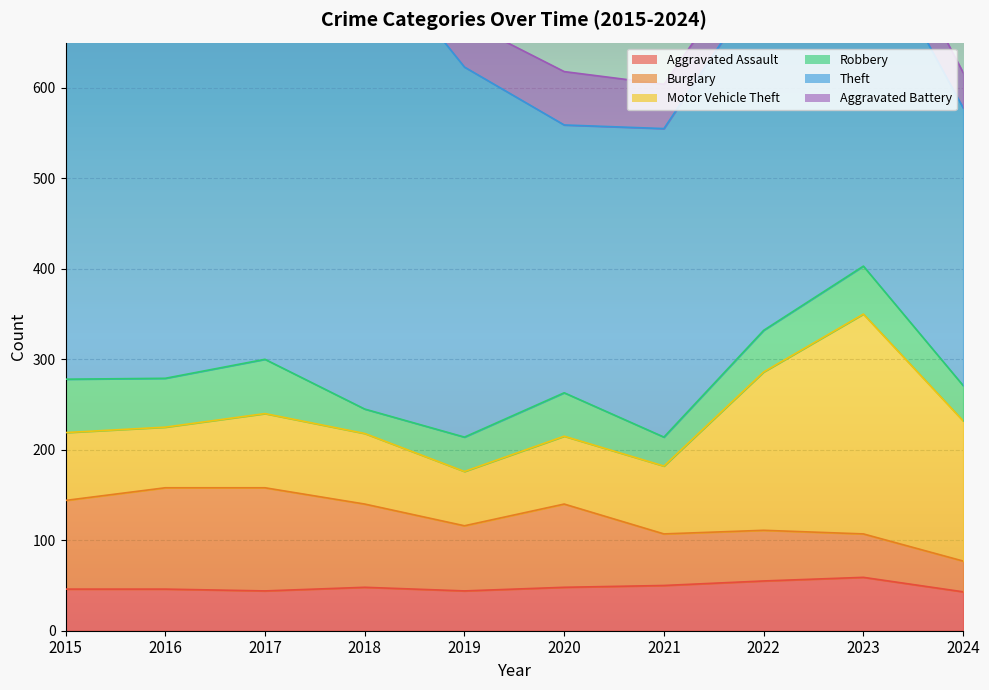

At which category does Robbery reach its first local valley?

2016